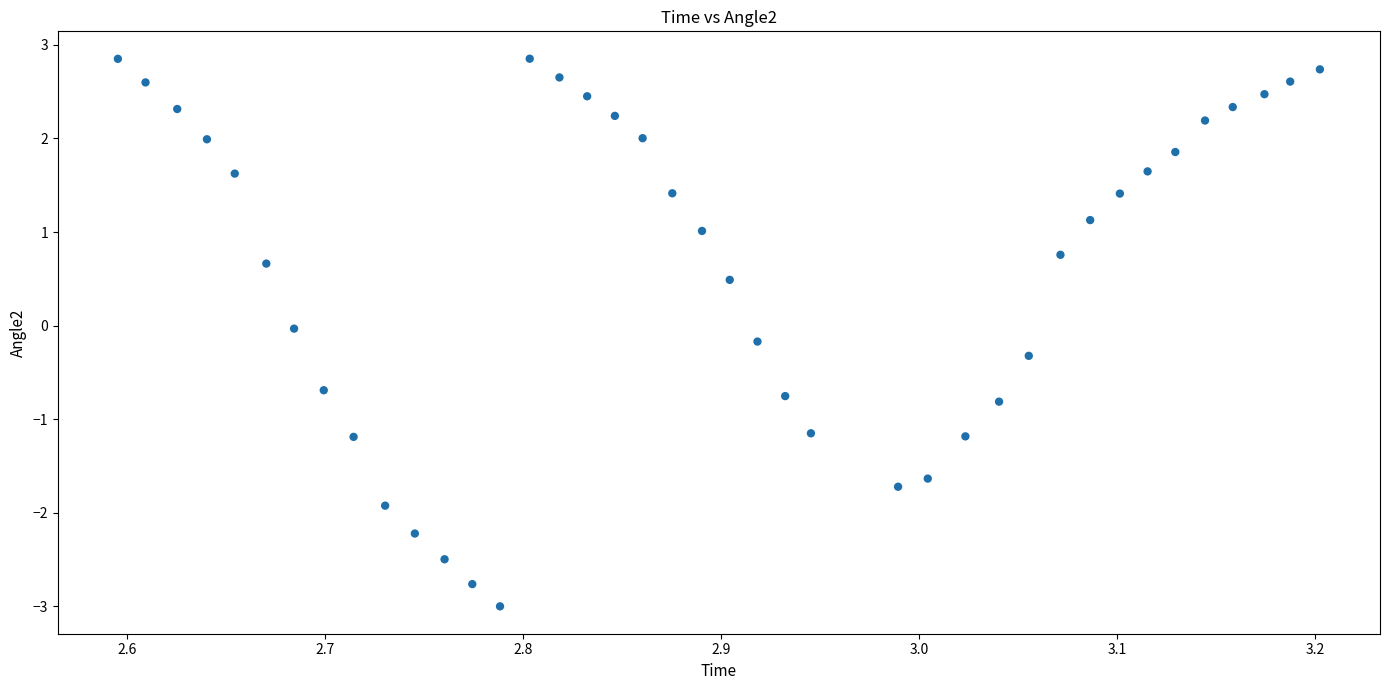

What is the range of X values (max minus min)?

0.6